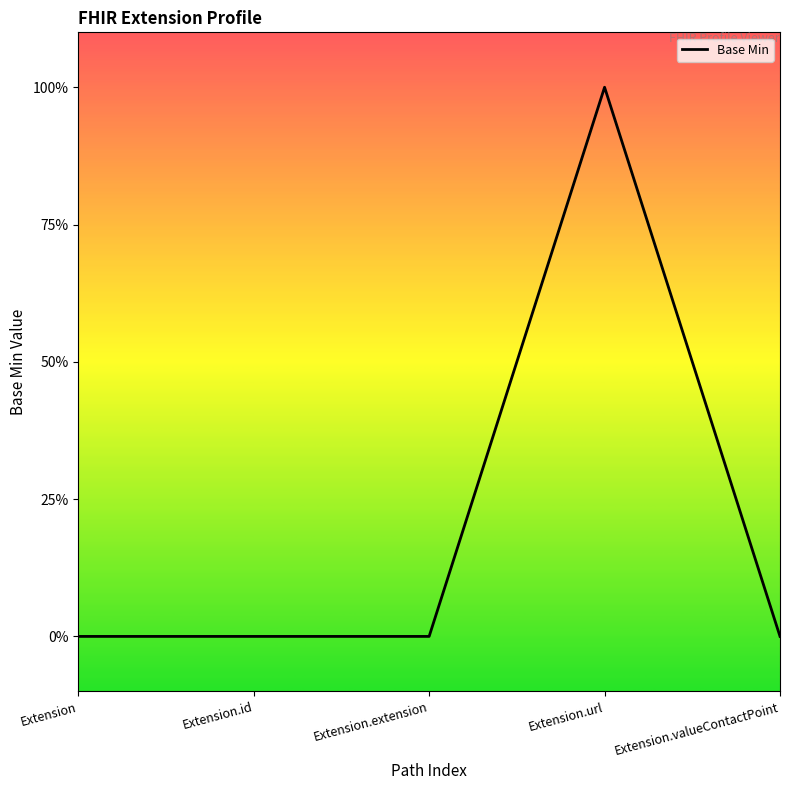

Does the chart have visible grid lines?

No